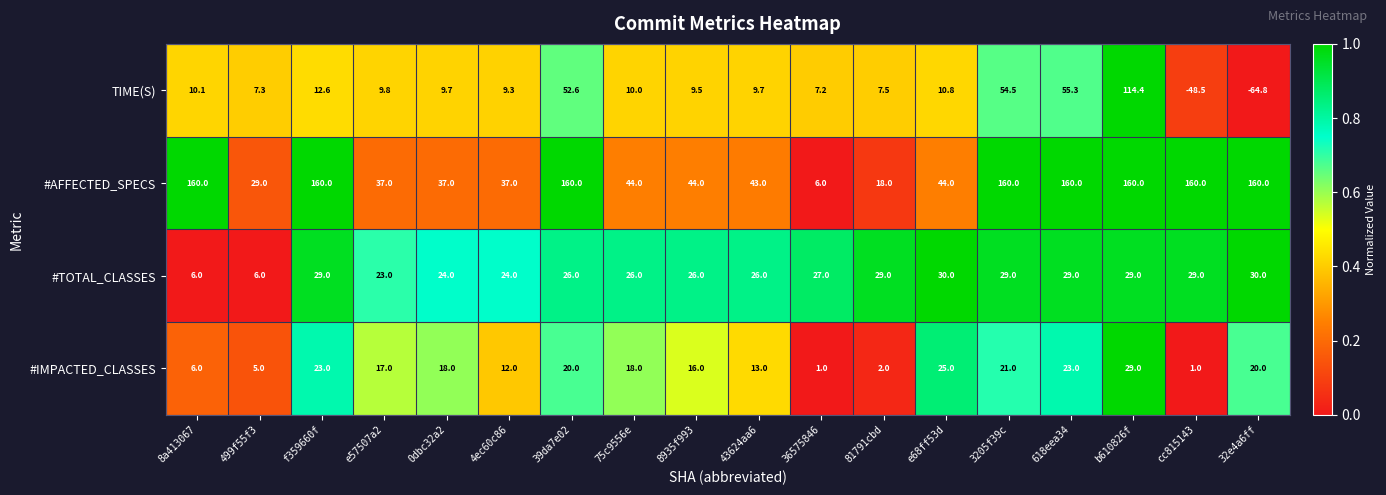

Read the #AFFECTED_SPECS value at 75c9556e.

44.0